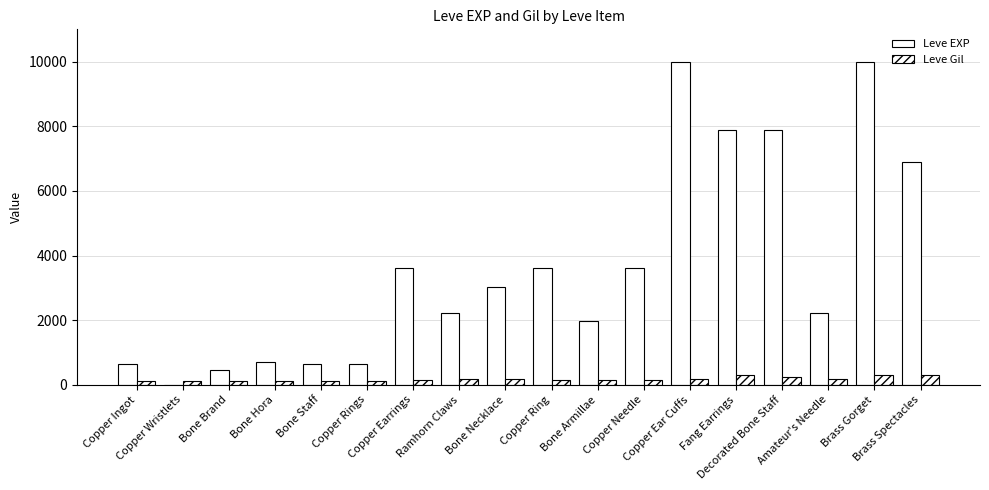

The Leve EXP series shows 11181 at Decorated Bone Staff. True or false?

False